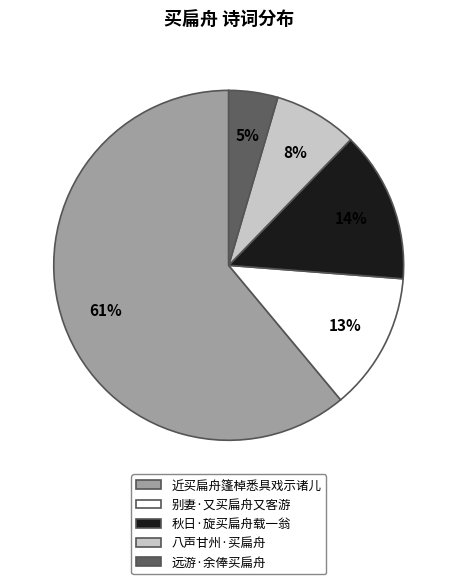

Do 八声甘州·买扁舟 and 秋日·旋买扁舟载一翁 together represent more than half of the pie?

No